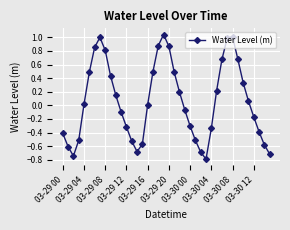

How many points are higher than both their immediate neighbors (excluding endpoints)?

3